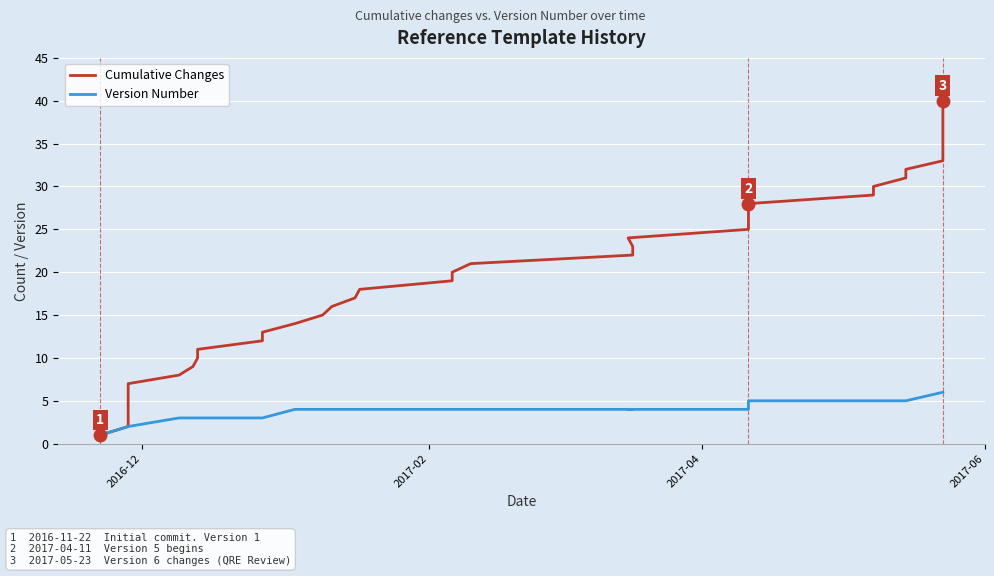

Count the number of data series in this chart.

2